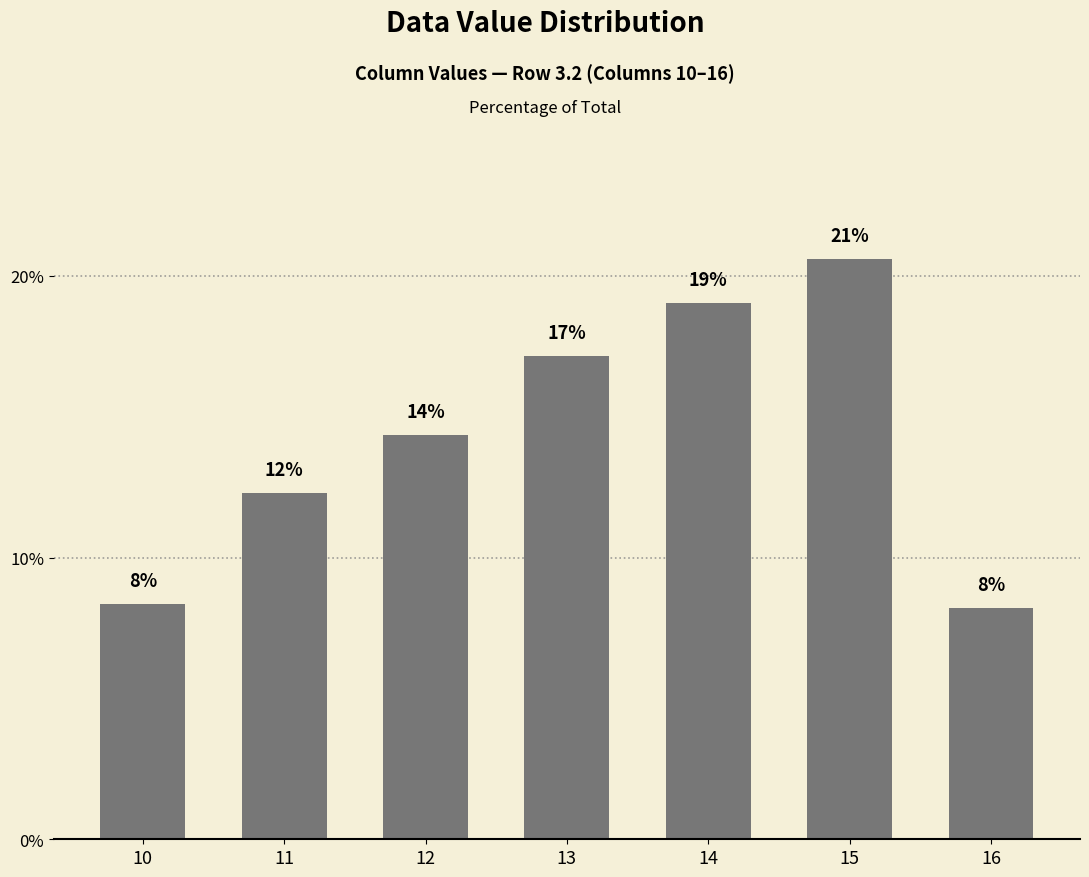

Does the chart contain any negative values?

No